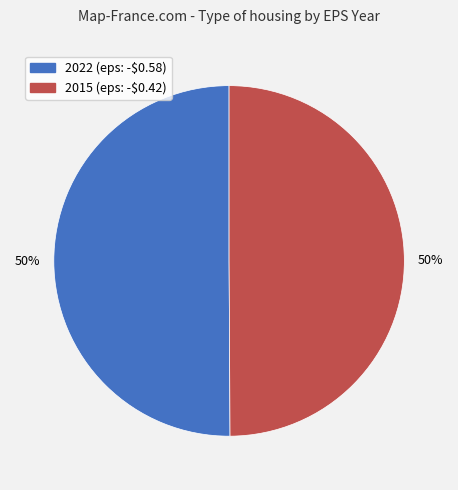

Do 2015 and 2022 together represent more than half of the pie?

Yes